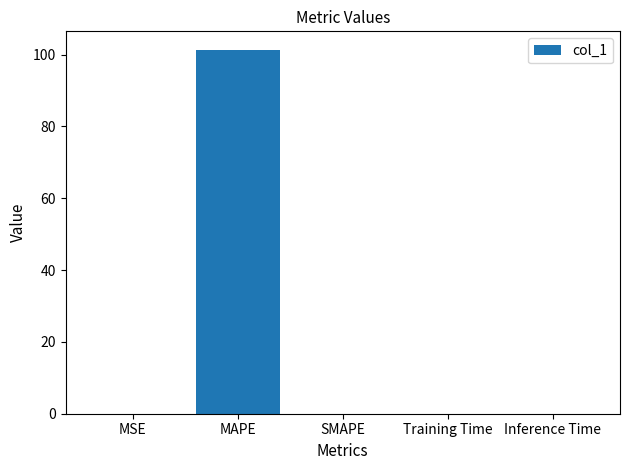

True or false: the data shows 32.3 at SMAPE.

False